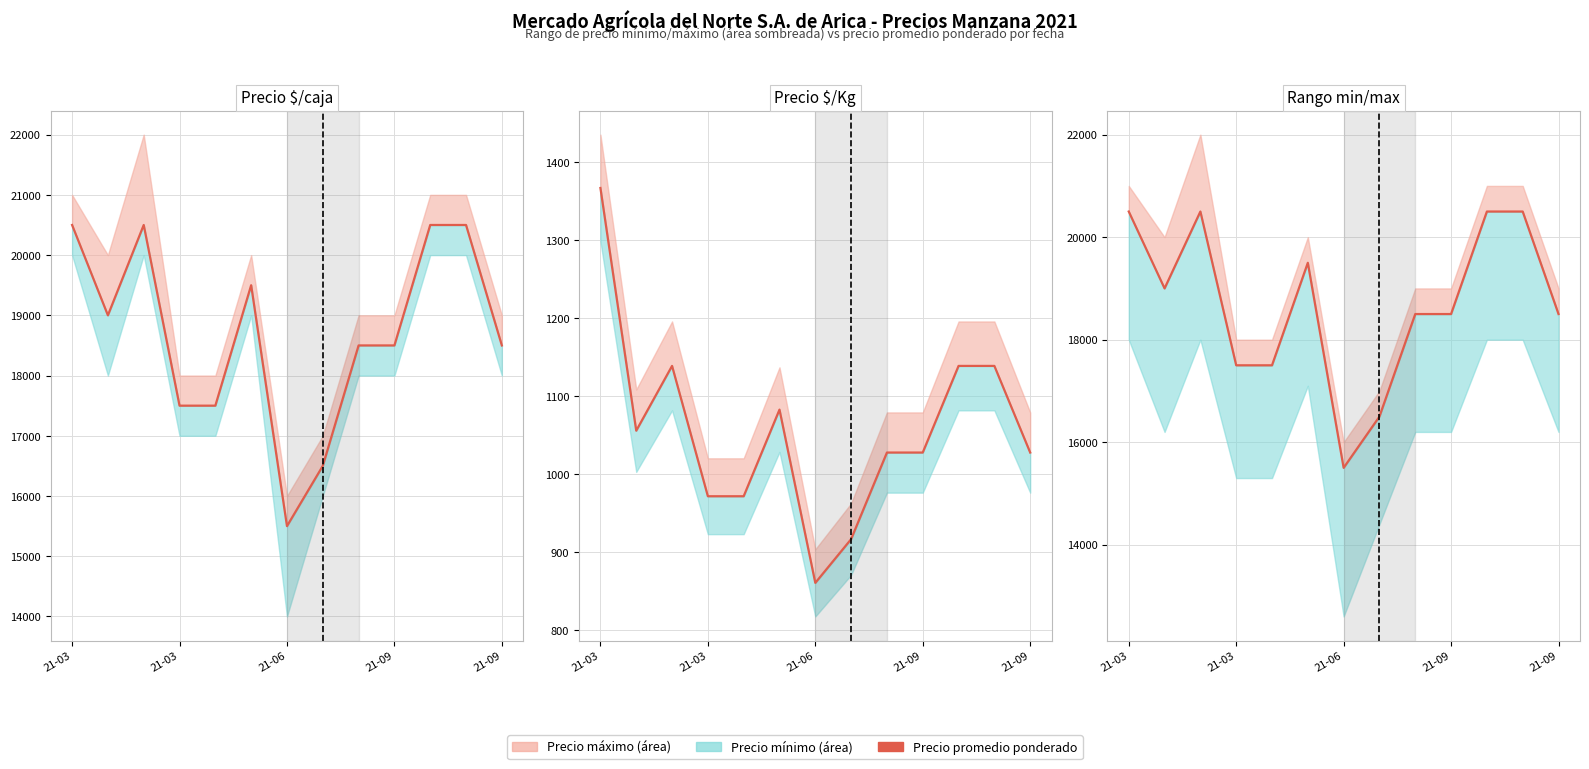

Is the value of Precio prom. ponderado at 11 greater than the value of Precio $/Kg at 7?

Yes